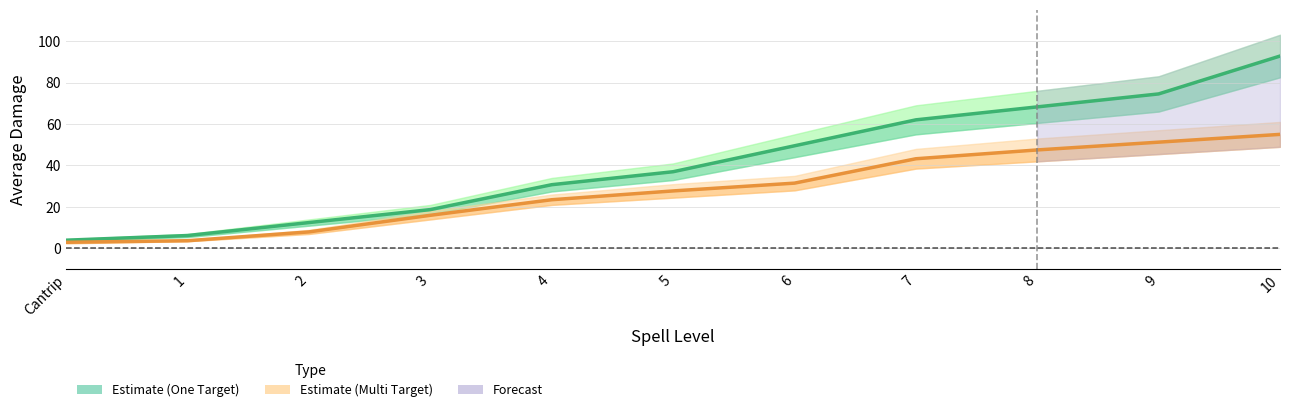

At which label is One Target Estimate closest to 48?

6